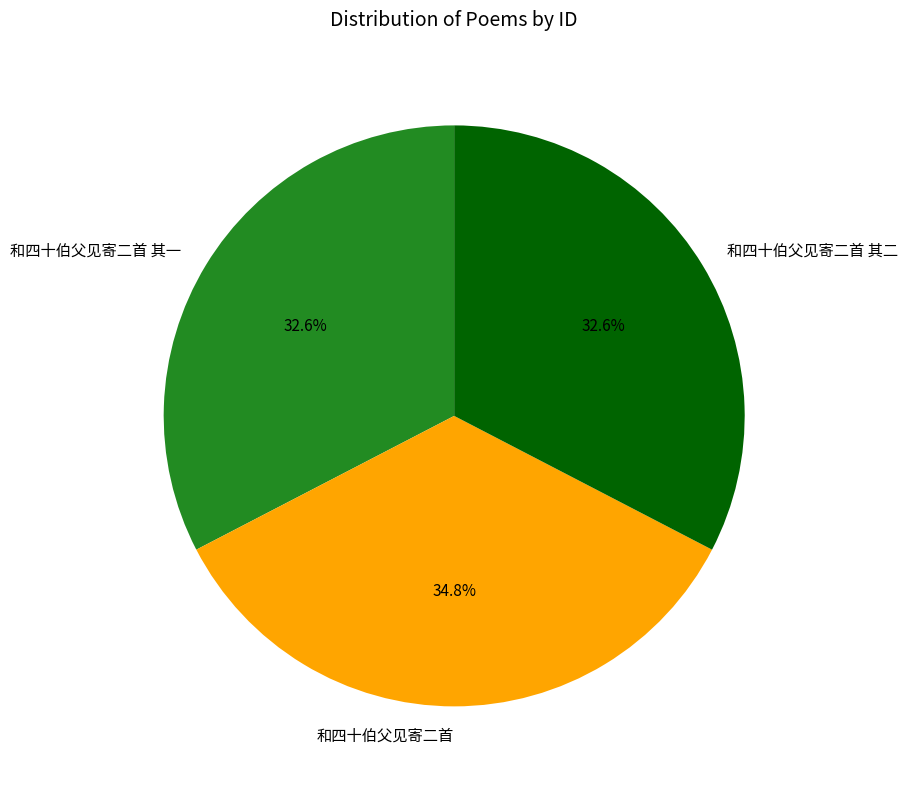

Is there a majority slice in this chart?

No